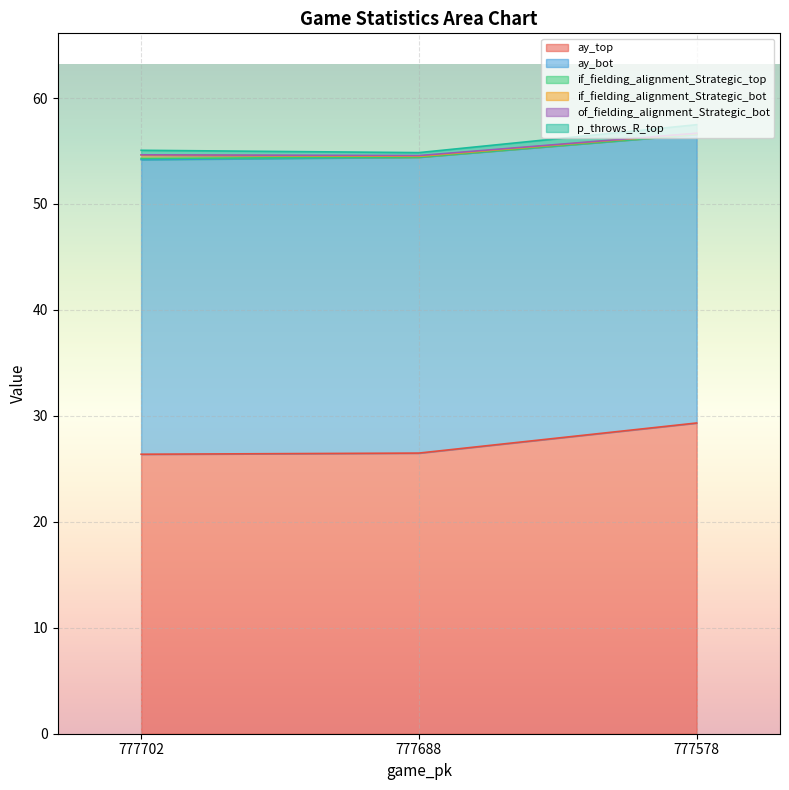

Reading right to left, what are all the values shown in this chart?

ay_top: 29.3	26.5	26.4
ay_bot: 27.2	27.9	27.8
if_fielding_alignment_Strategic_top: 0.0	0.0	0.1
if_fielding_alignment_Strategic_bot: 0.1	0.1	0.3
of_fielding_alignment_Strategic_bot: 0.0	0.1	0.0
p_throws_R_top: 0.8	0.3	0.4